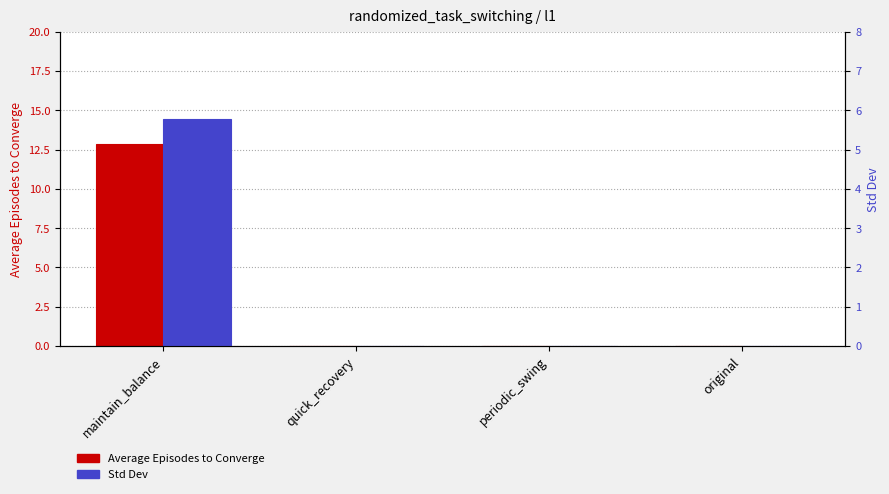

What is the label of the 2nd bar from the right?

periodic_swing